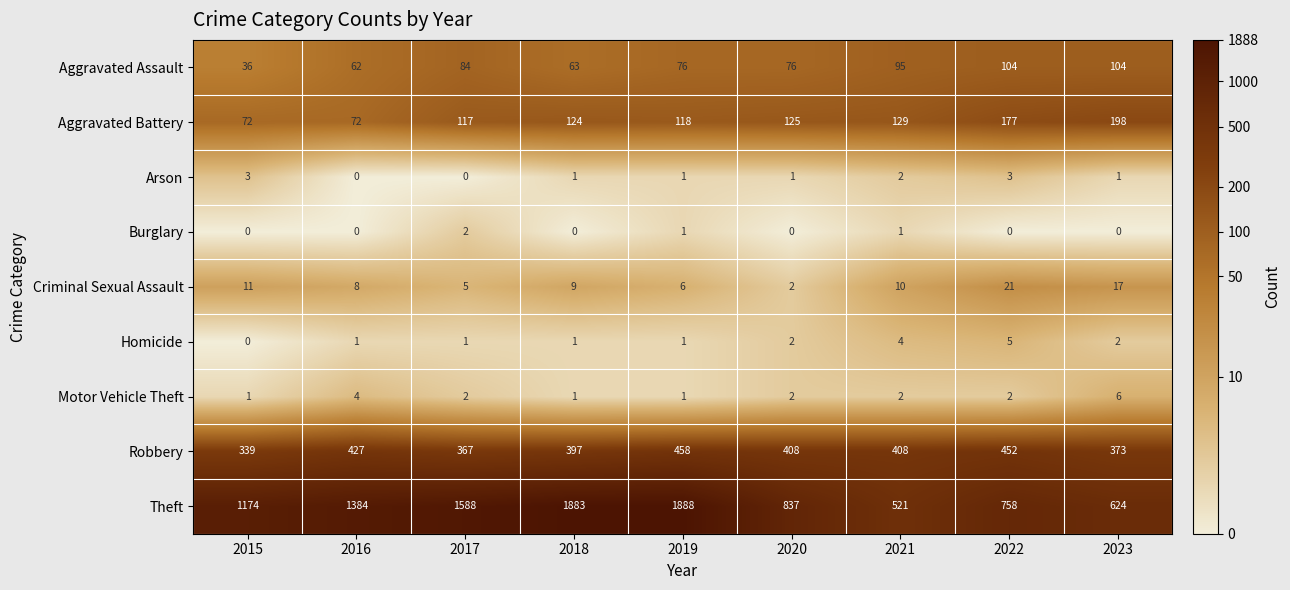

Which series has the widest spread of values?

Theft